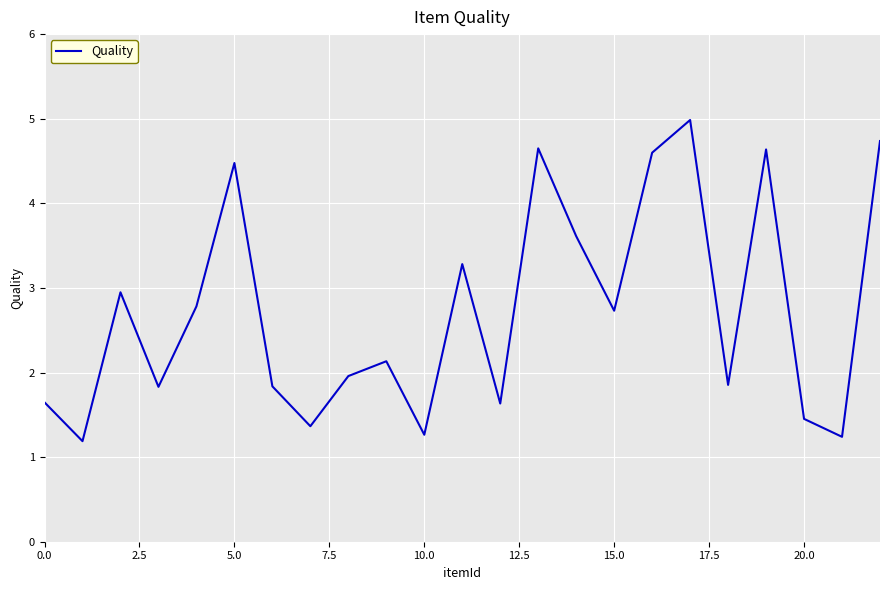

Does the chart have visible grid lines?

Yes